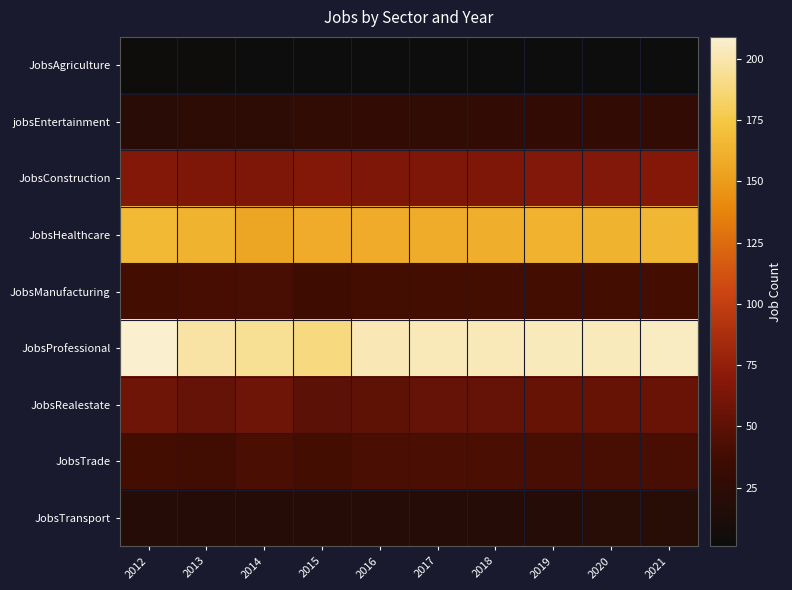

Reading left to right, transcribe all the data shown in this chart.

JobsAgriculture: 2012=3	2013=3	2014=1	2015=1	2016=1	2017=1	2018=1	2019=1	2020=1	2021=1
jobsEntertainment: 2012=22	2013=24	2014=24	2015=27	2016=28	2017=27	2018=28	2019=28	2020=28	2021=28
JobsConstruction: 2012=67	2013=65	2014=65	2015=67	2016=65	2017=65	2018=65	2019=66	2020=66	2021=67
JobsHealthcare: 2012=166	2013=163	2014=155	2015=158	2016=158	2017=159	2018=160	2019=162	2020=163	2021=165
JobsManufacturing: 2012=39	2013=40	2014=41	2015=37	2016=39	2017=39	2018=39	2019=39	2020=39	2021=39
JobsProfessional: 2012=209	2013=198	2014=194	2015=189	2016=202	2017=203	2018=203	2019=204	2020=204	2021=205
JobsRealestate: 2012=58	2013=53	2014=58	2015=49	2016=51	2017=53	2018=53	2019=54	2020=54	2021=55
JobsTrade: 2012=39	2013=38	2014=42	2015=39	2016=42	2017=42	2018=42	2019=41	2020=41	2021=41
JobsTransport: 2012=20	2013=19	2014=20	2015=20	2016=20	2017=20	2018=20	2019=20	2020=21	2021=21